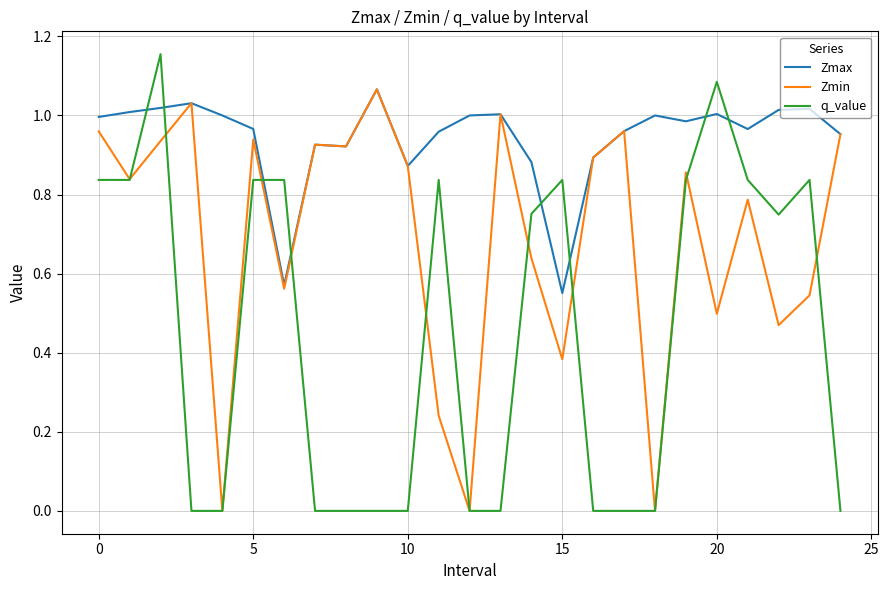

Which series has the widest spread of values?

q_value